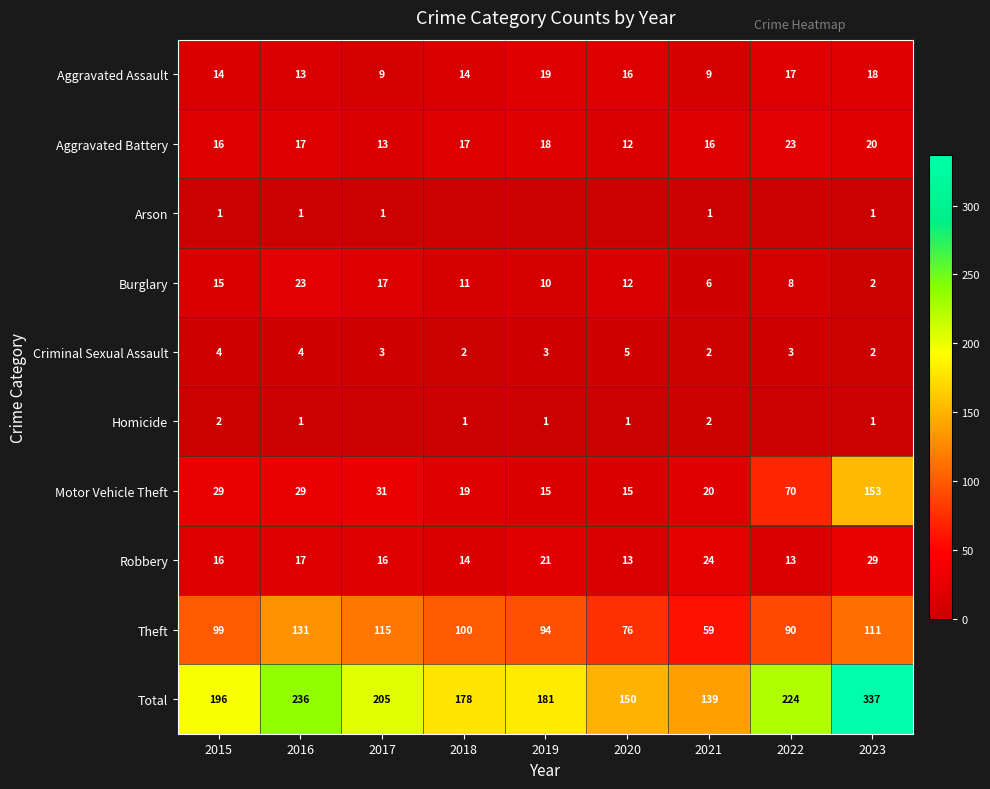

Is it true that Homicide equals 1 at 2018?

True